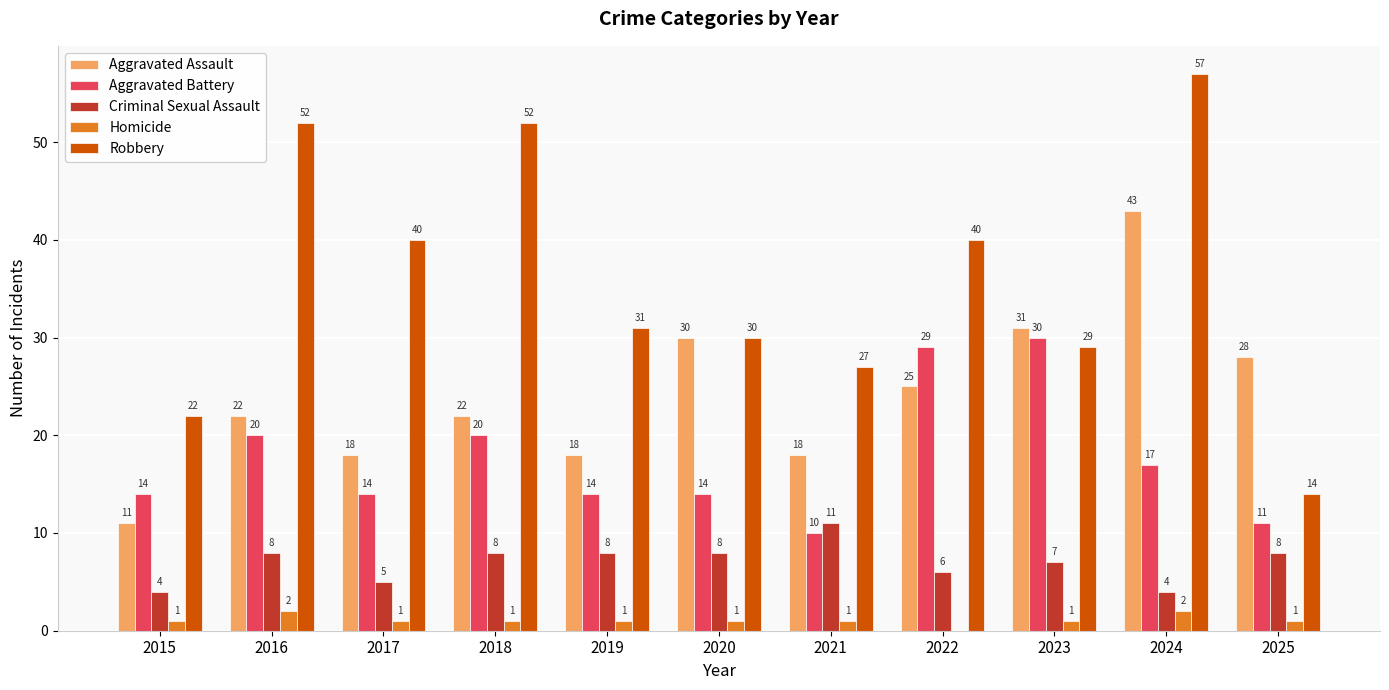

Which category has the highest value in the Aggravated Battery series?

2023